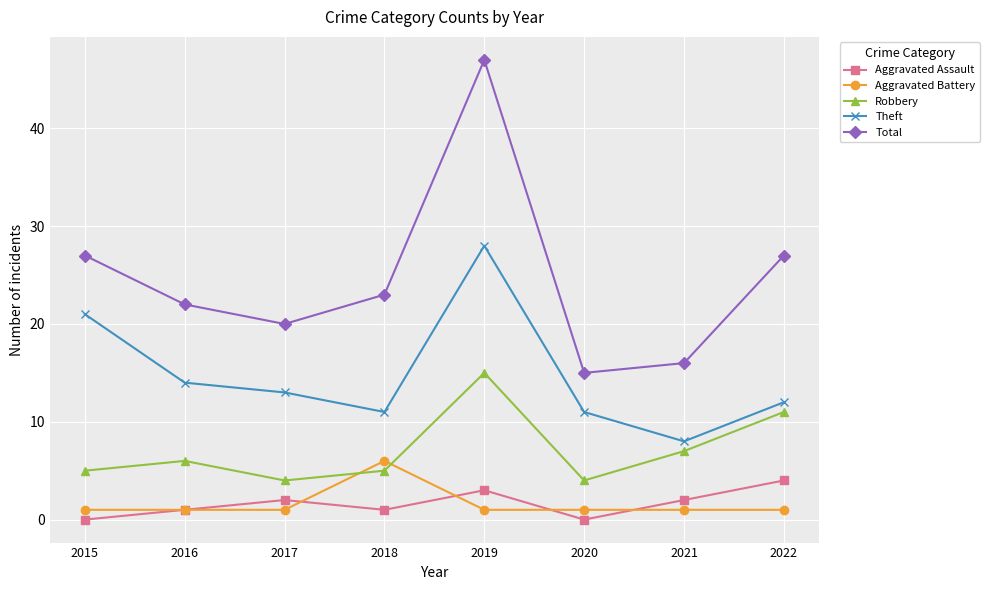

How many interior local peaks does the Aggravated Assault series have?

2